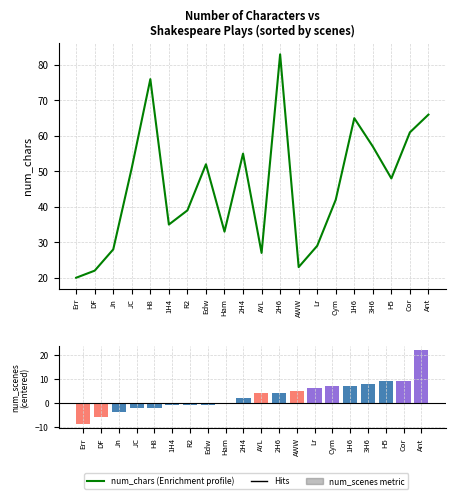

Which series has the largest range (max minus min)?

num_chars